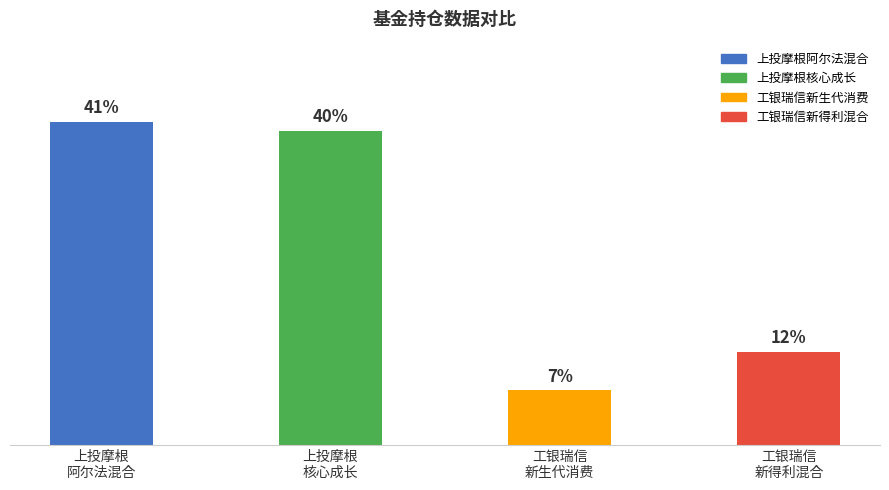

Which category has the lowest value across all series?

工银瑞信
新生代消费